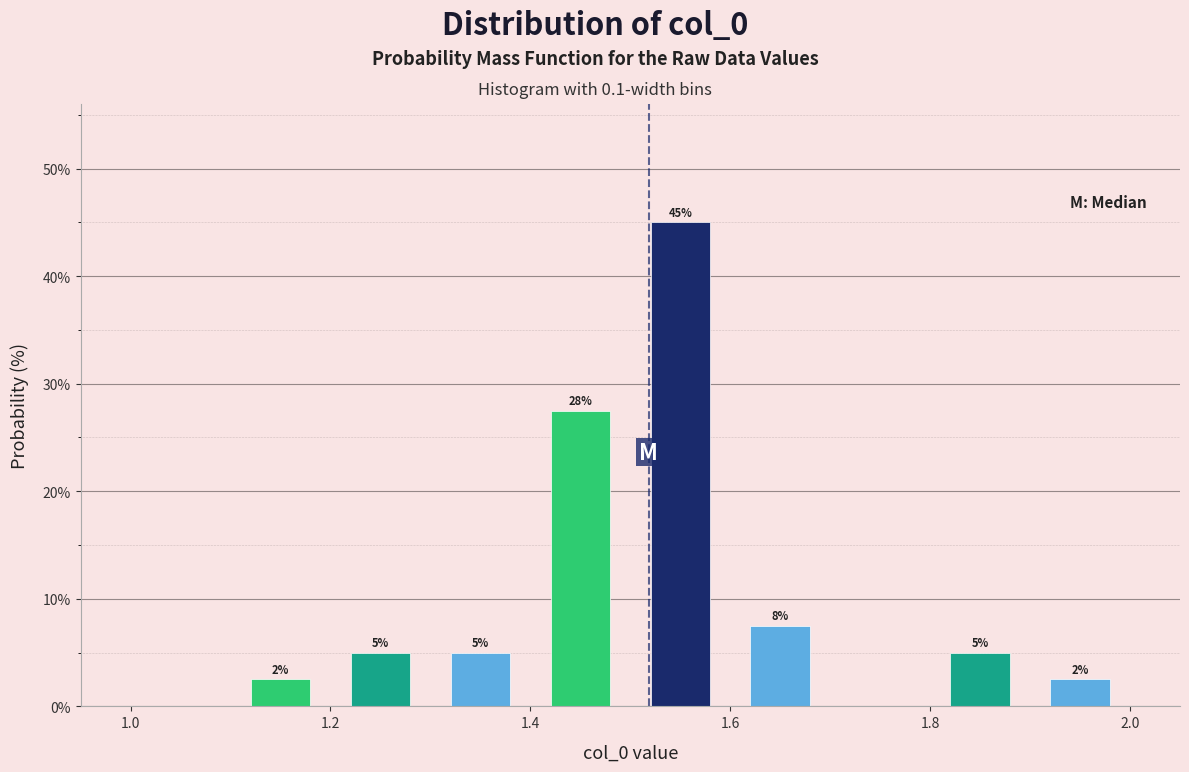

Which range on the x-axis has the tallest bar?

1.5 to 1.6